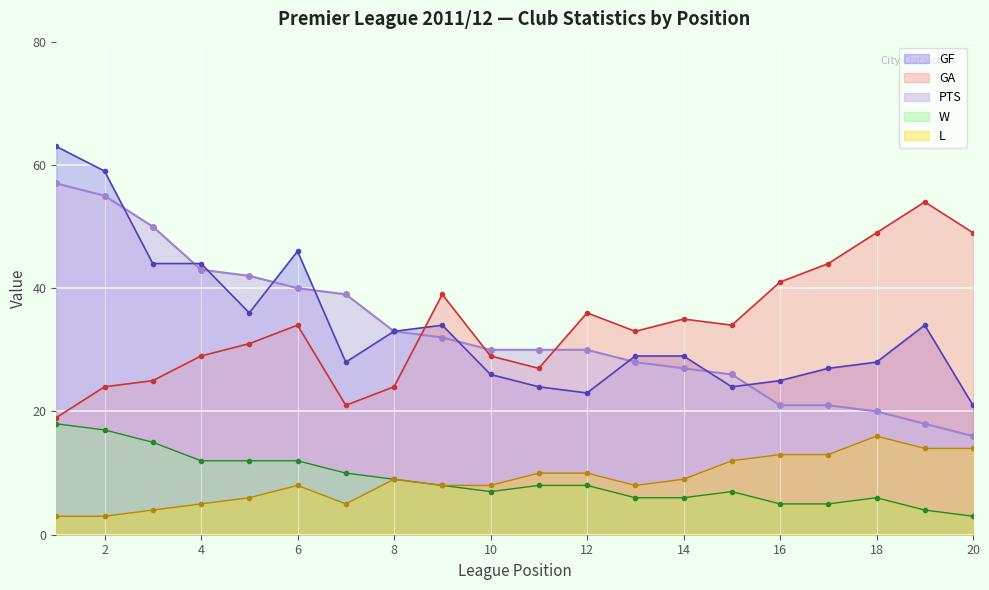

Where is PTS nearest to the value 36?

7